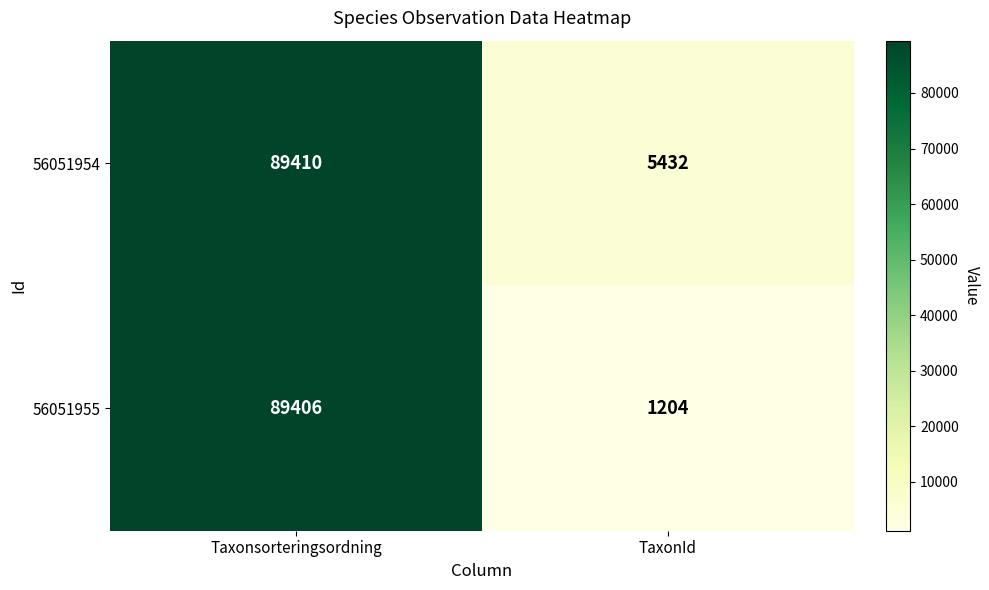

What is the difference between the maximum and minimum values in the 56051955 series?

88202